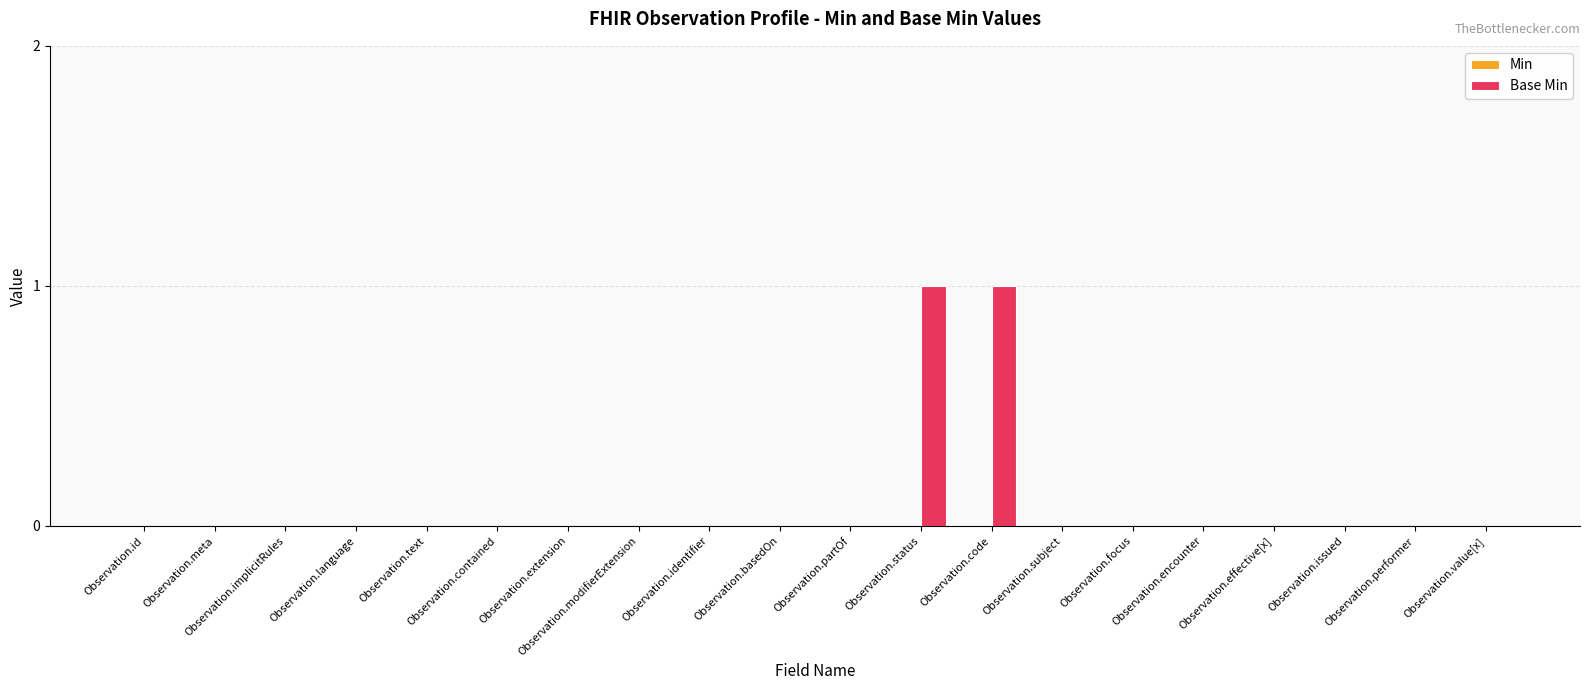

What is the change in value from Observation.meta to Observation.code?

+1